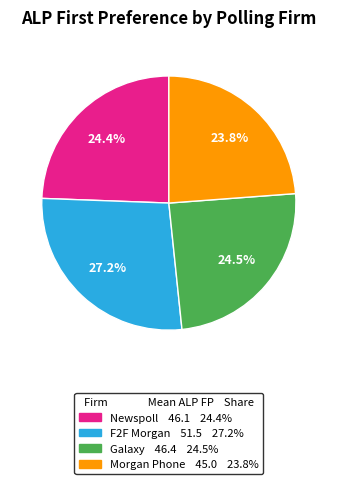

Is it true that Galaxy is 24% of the pie?

True